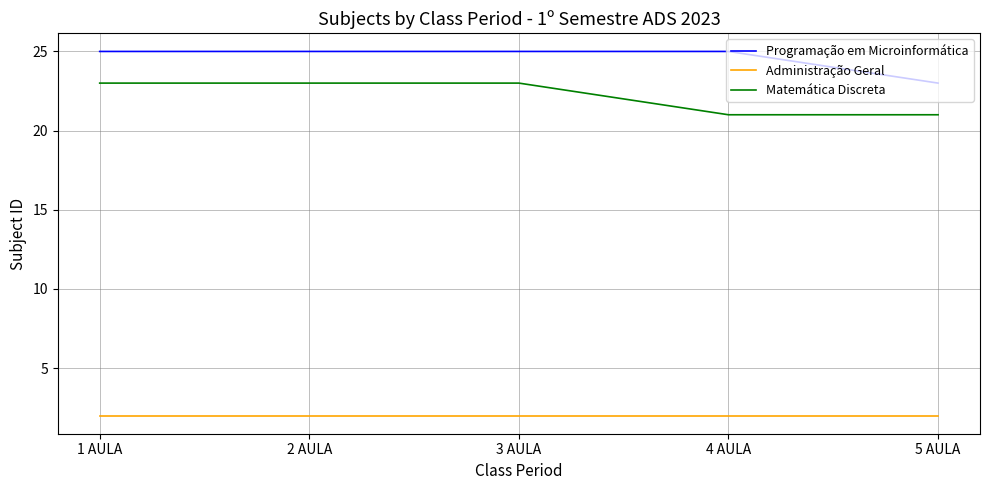

What is the difference between the maximum and minimum values in the Matemática Discreta series?

2